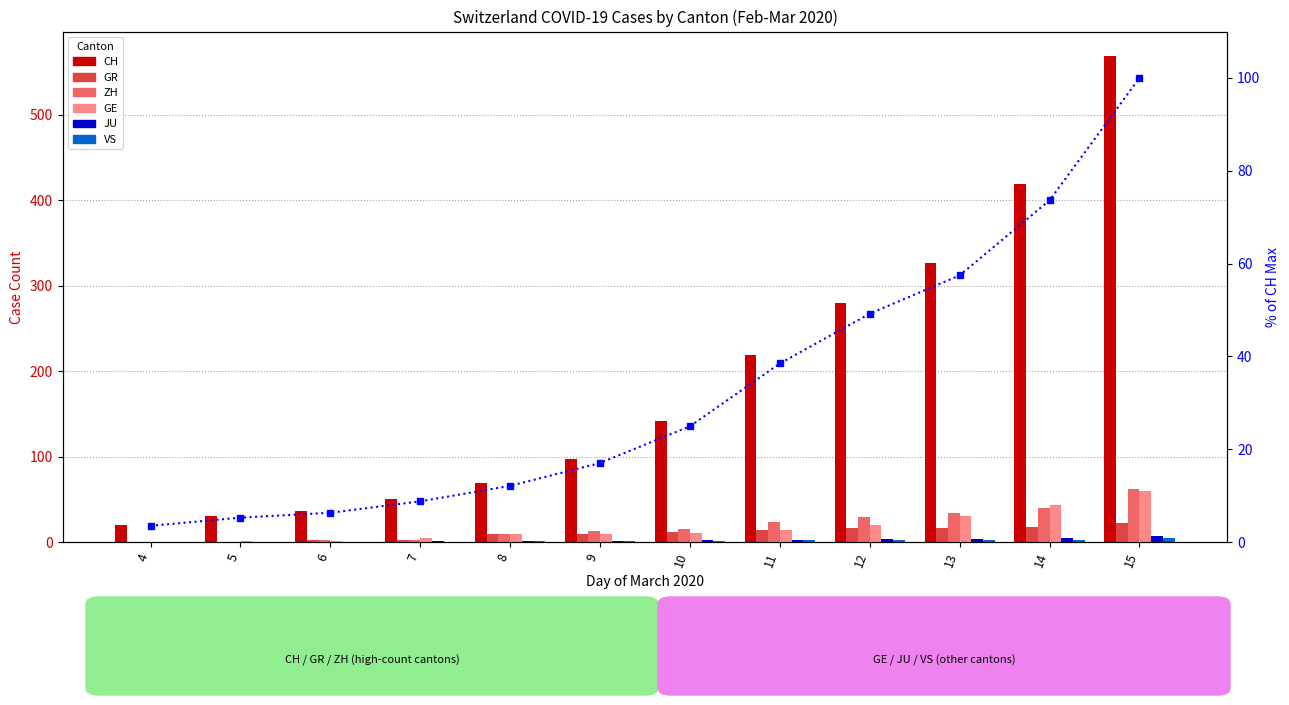

At which label does VS reach its peak?

15